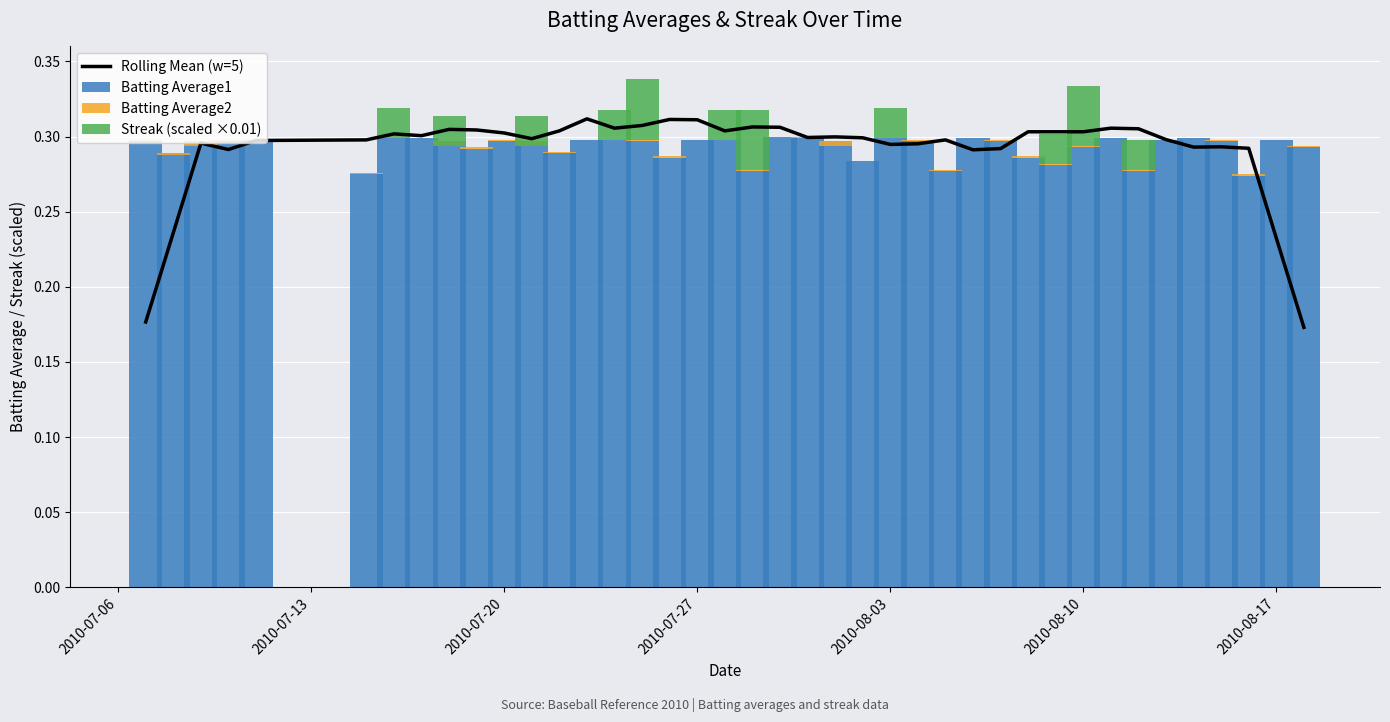

What is the maximum value shown in the chart?

0.3